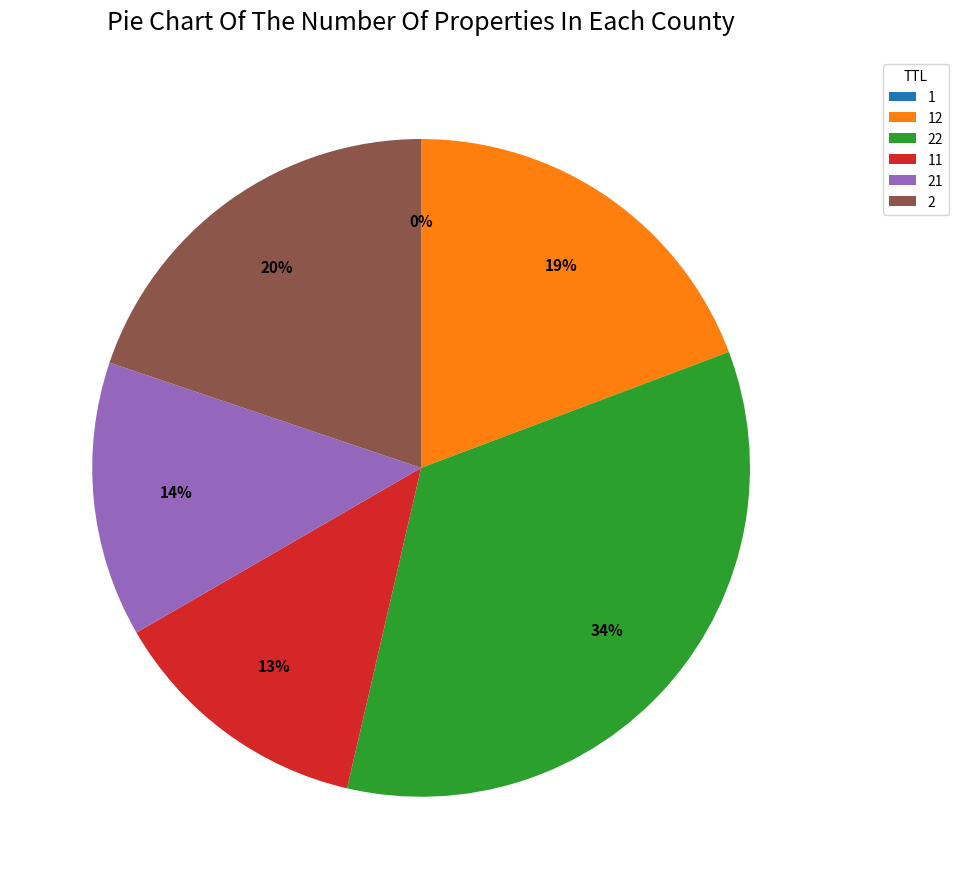

Which slice is the largest?

22